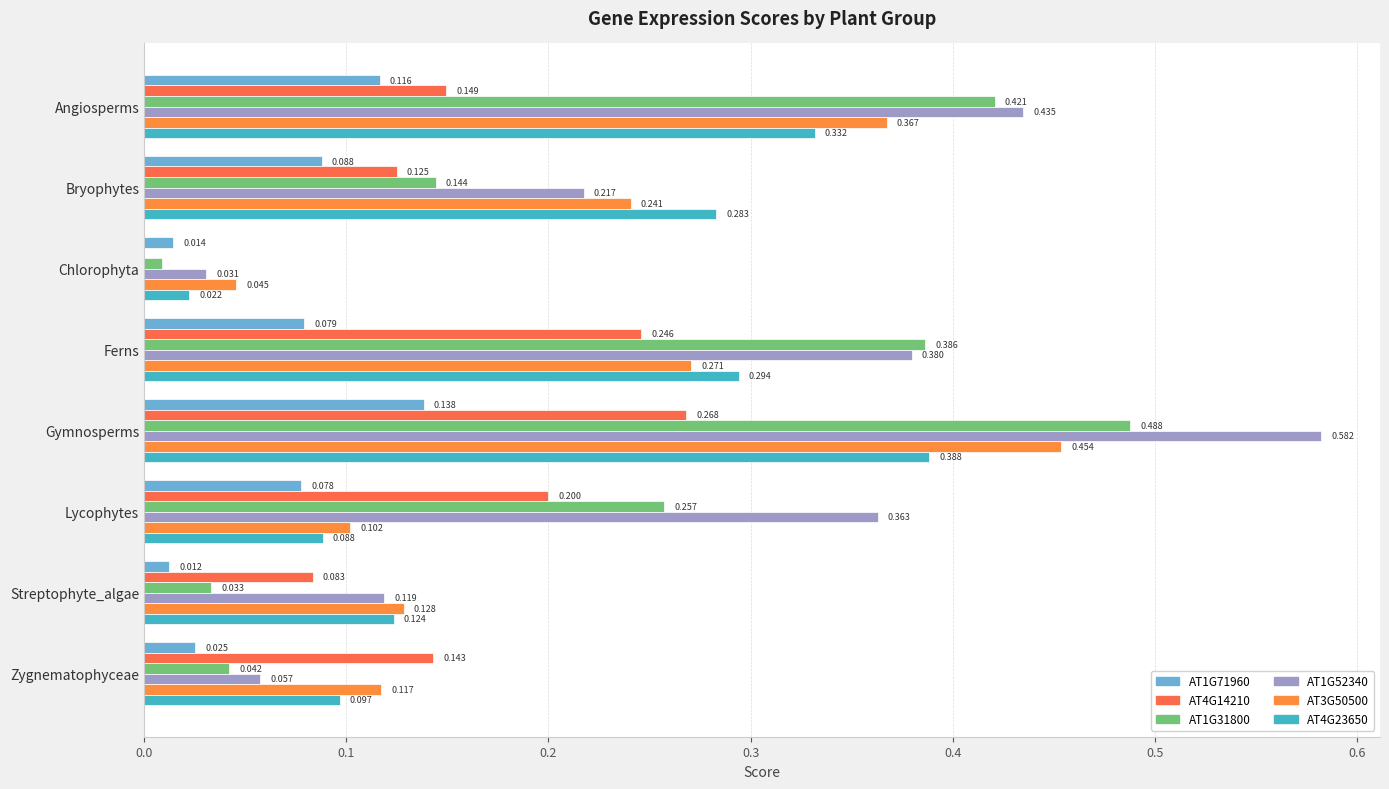

How many data points does each series have?

8